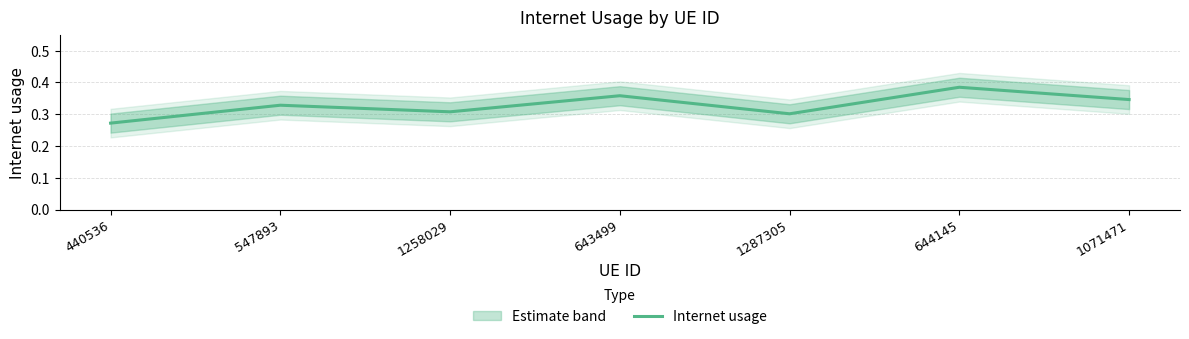

Between 547893 and 644145, which is larger?

644145